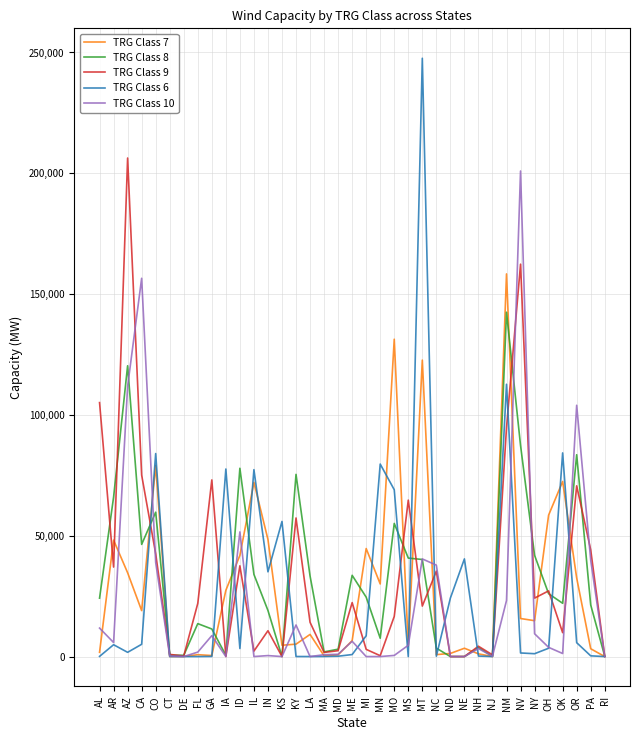

At which label does TRG Class 7 reach its peak?

NM